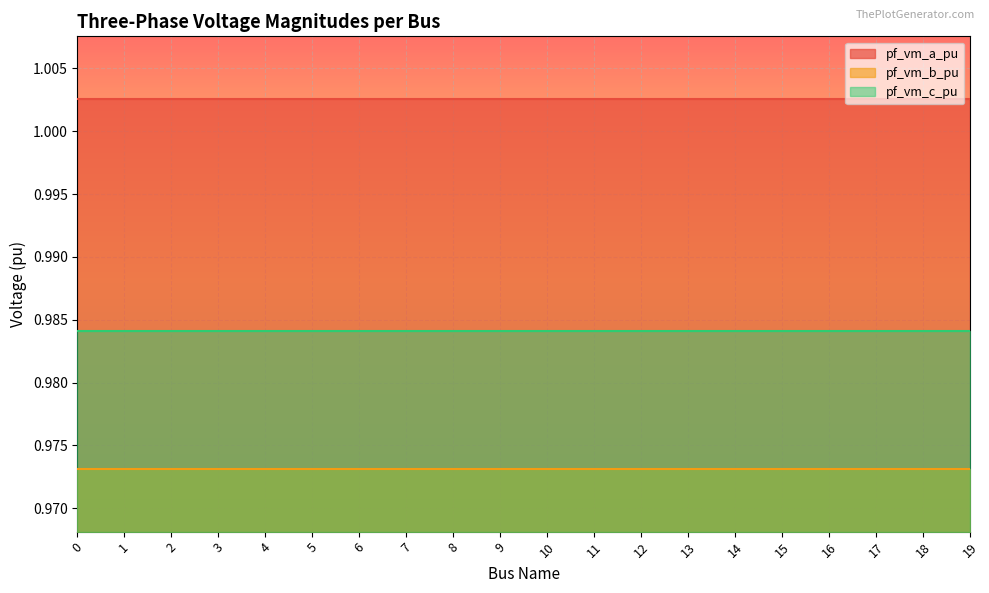

Rank the series at 14 from highest to lowest value.

pf_vm_a_pu, pf_vm_c_pu, pf_vm_b_pu